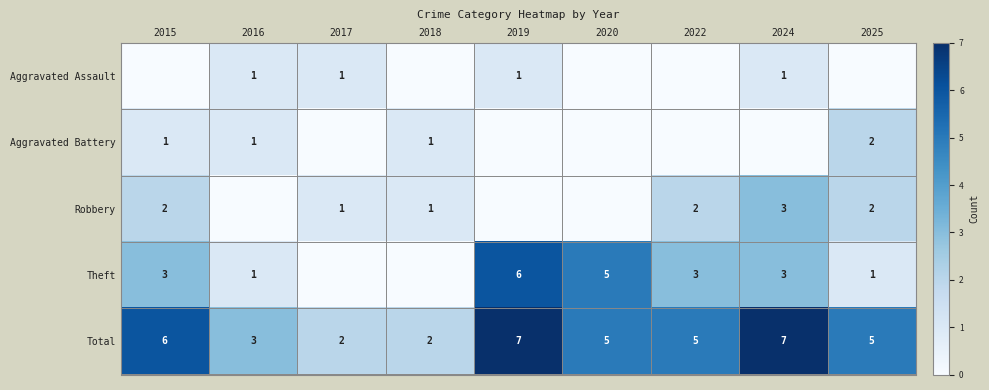

What is the difference between the Theft values at 2015 and 2019?

3